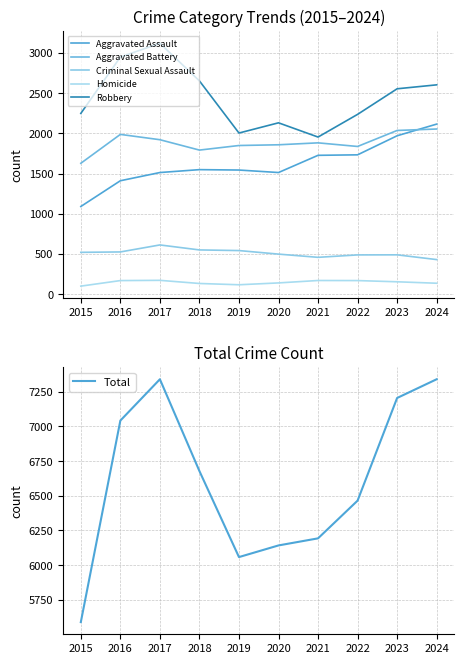

True or false: Aggravated Assault and Aggravated Battery cross at least once.

True